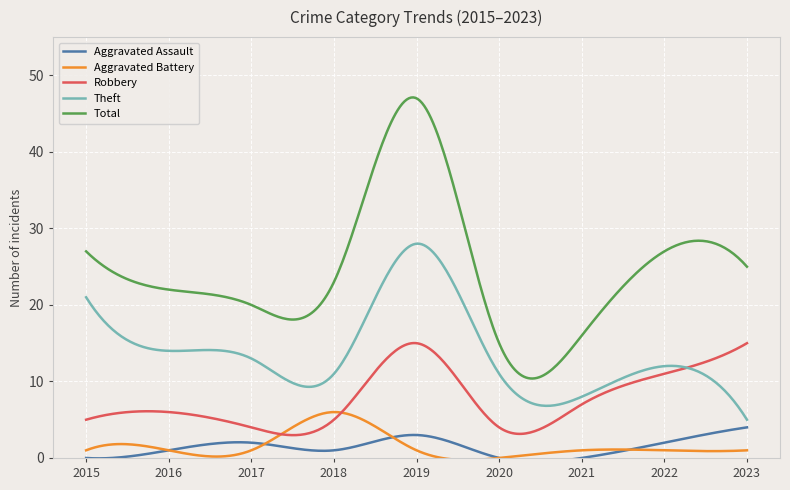

Which series has the widest spread of values?

Total